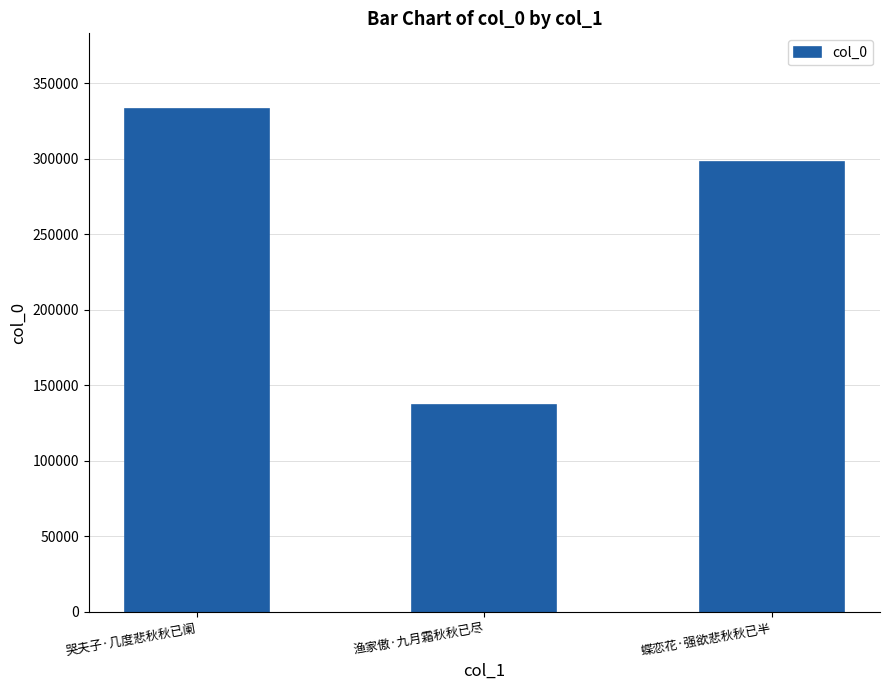

Does the chart contain stacked bars?

No